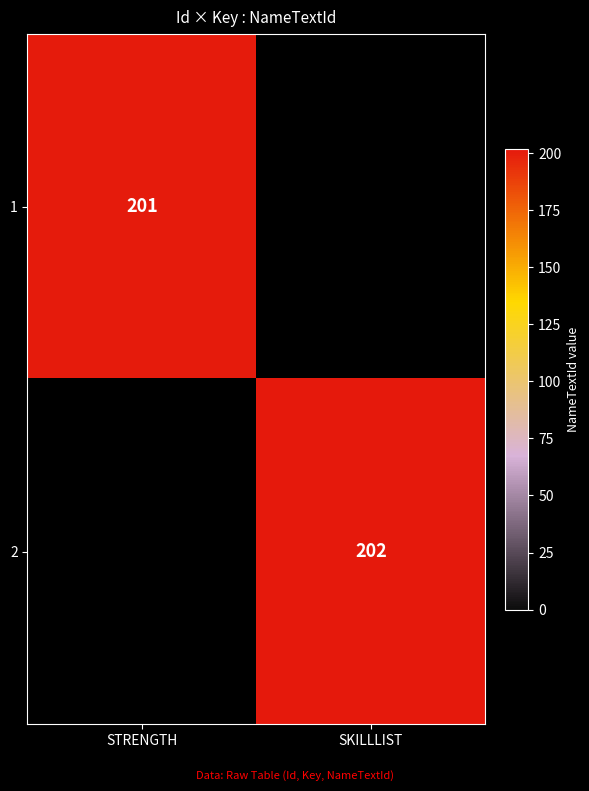

The 1 series shows 45 at STRENGTH. True or false?

False